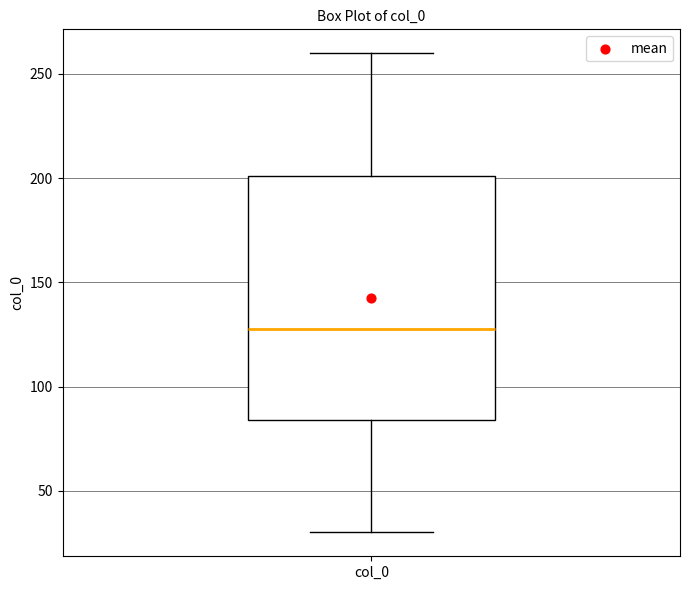

Read this box plot against the y-axis: the position of the median line, the range covered by the box, and the ends of both whiskers. The values are not printed on the chart, so give them approximately, as read against the axis.

median 130, box 85 to 200, whiskers 30 to 260